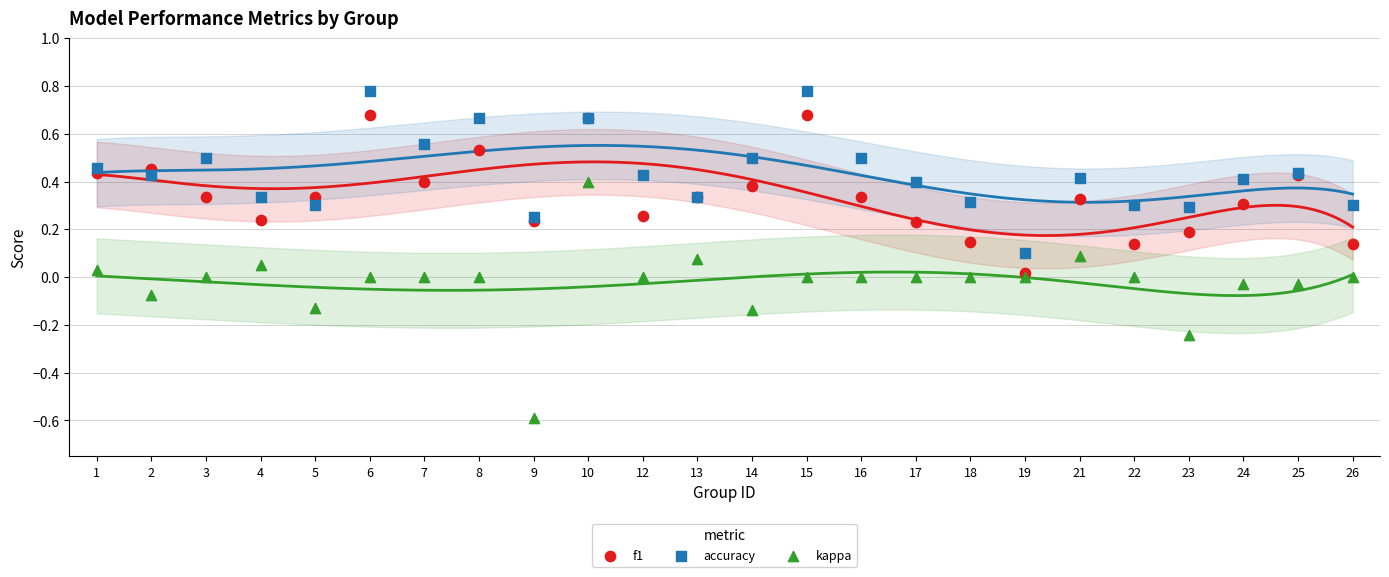

Which series has the largest Y range (max minus min)?

kappa